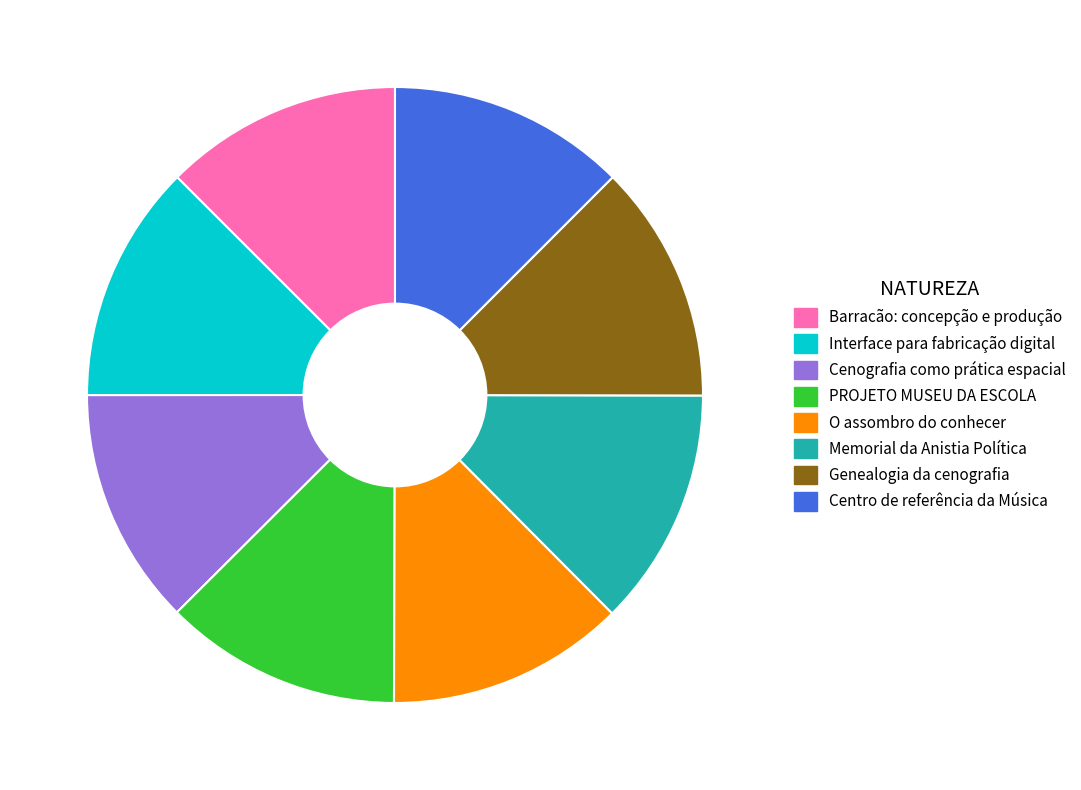

The O assombro do conhecer slice represents 13% of the pie. True or false?

True